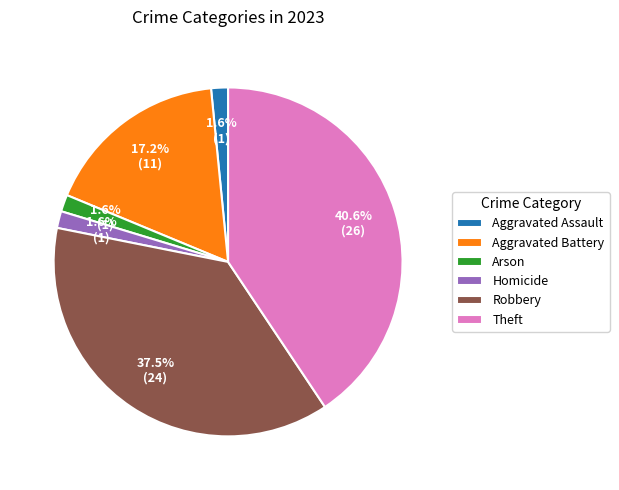

Between Aggravated Battery and Arson, which is larger?

Aggravated Battery